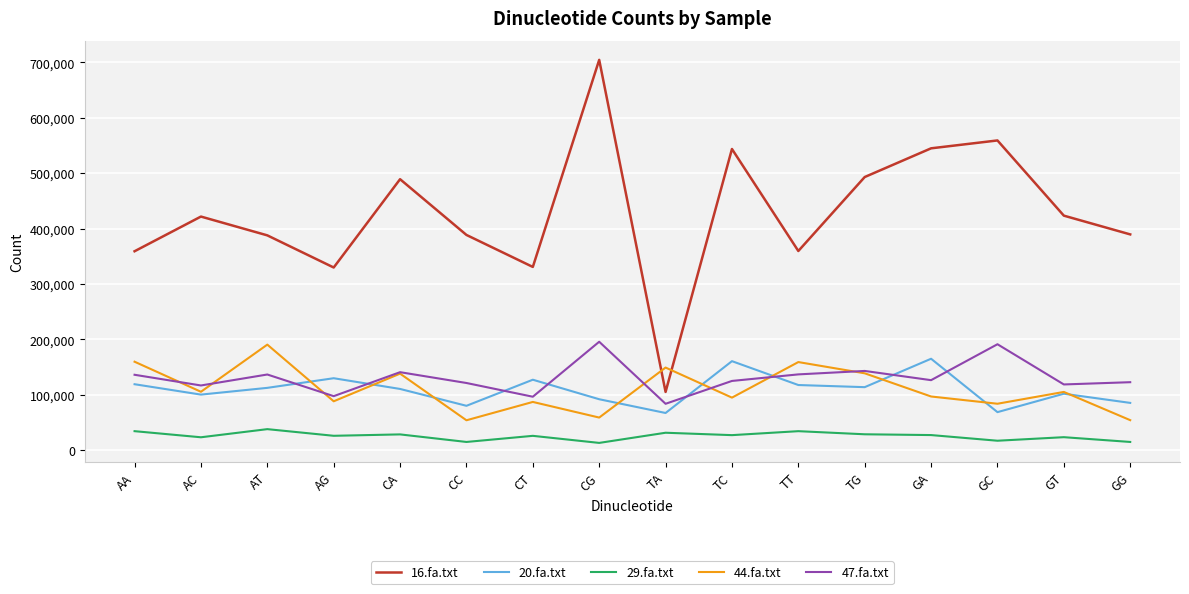

After their last crossing, which series has the higher values: 44.fa.txt or 47.fa.txt?

47.fa.txt